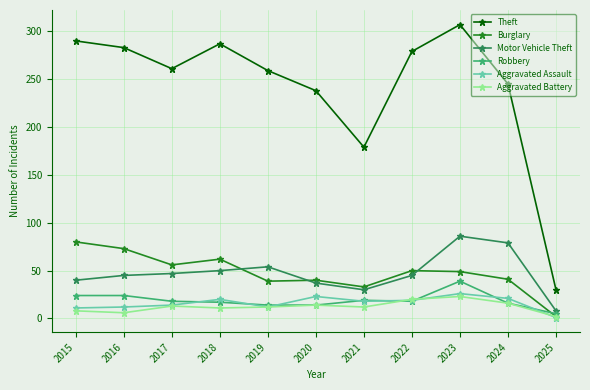

The value of Robbery at 2017 is 18. True or false?

True